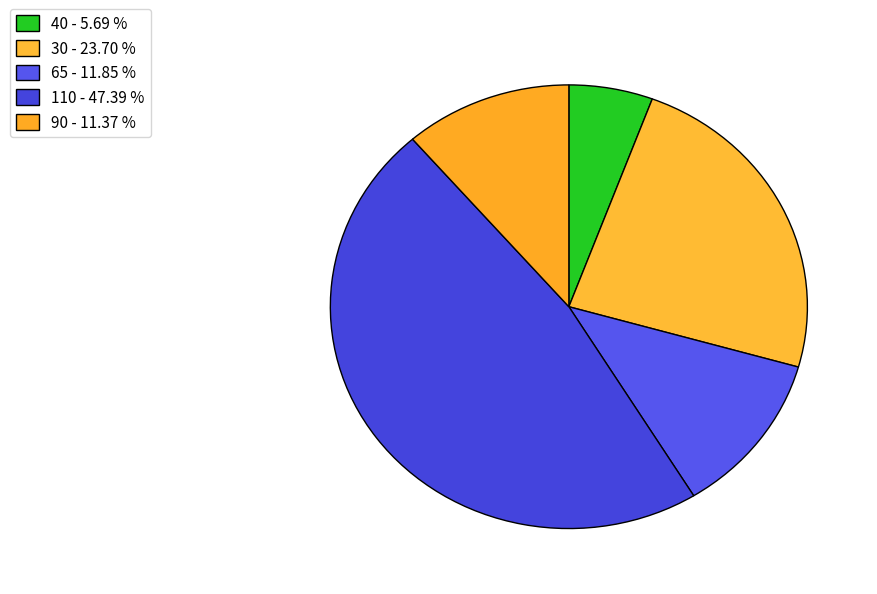

Count the number of slices in the pie.

5